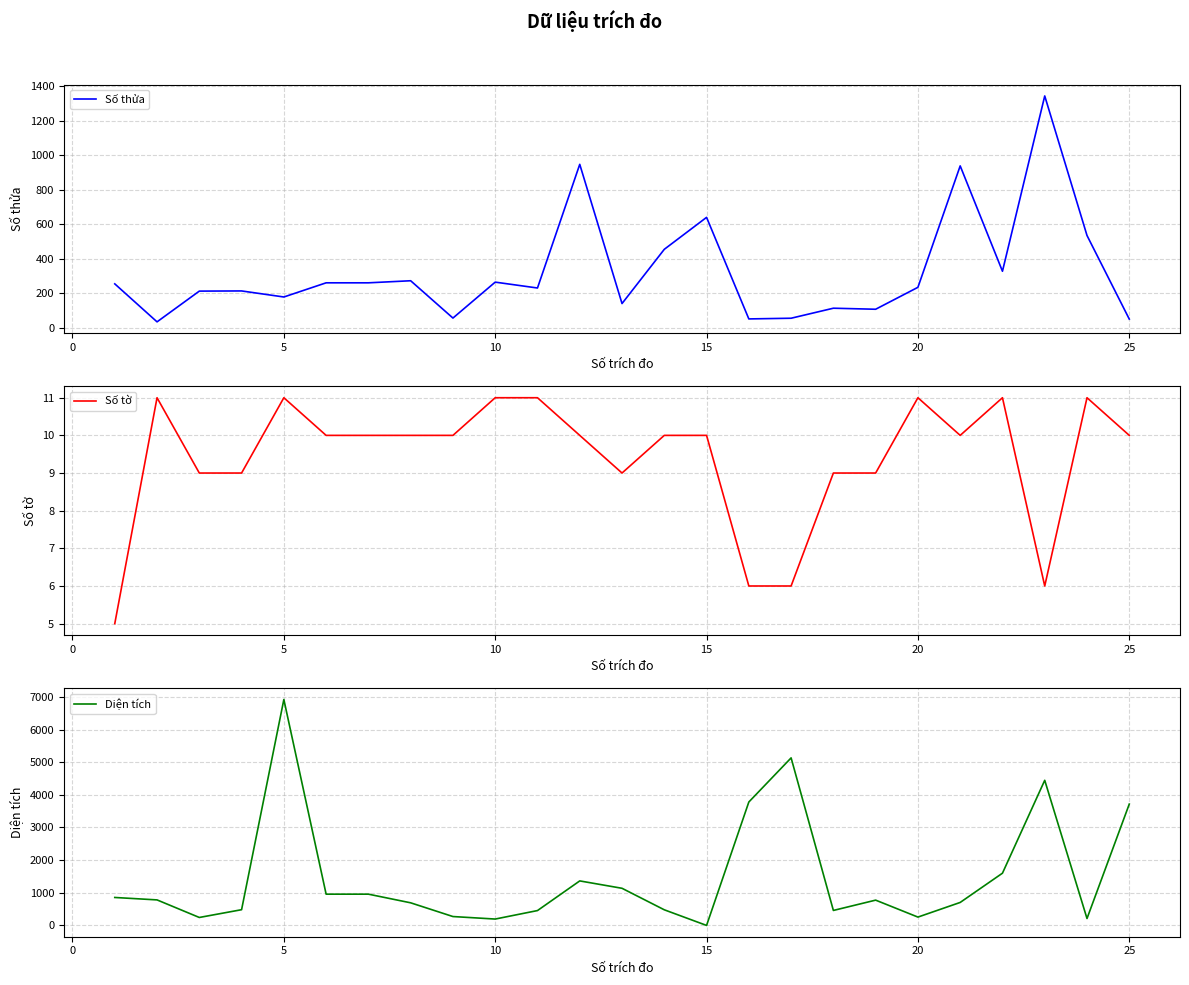

What is the value of the Diện tích point at the 13th from the left?

1137.3